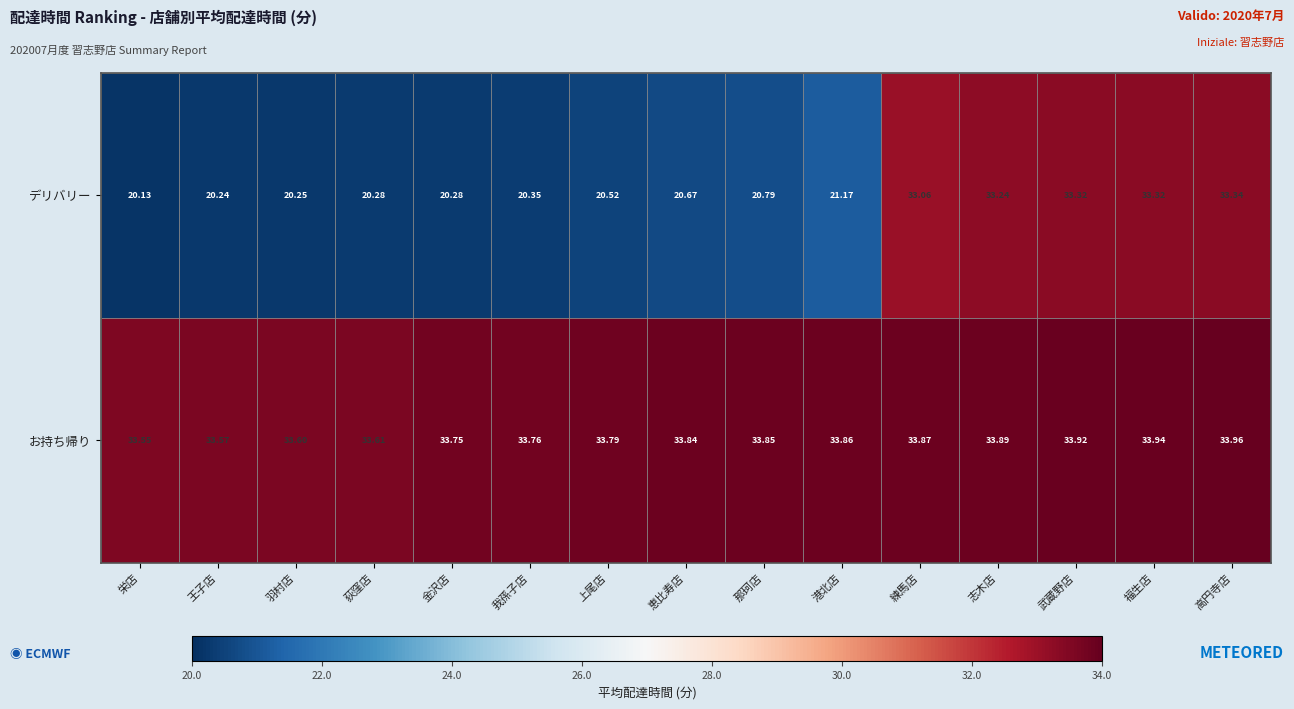

Where is お持ち帰り nearest to the value 33?

栄店